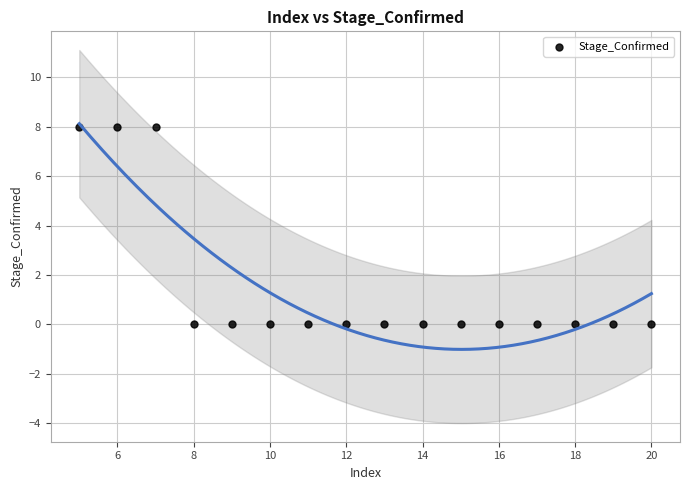

What is the range of X values (max minus min)?

15